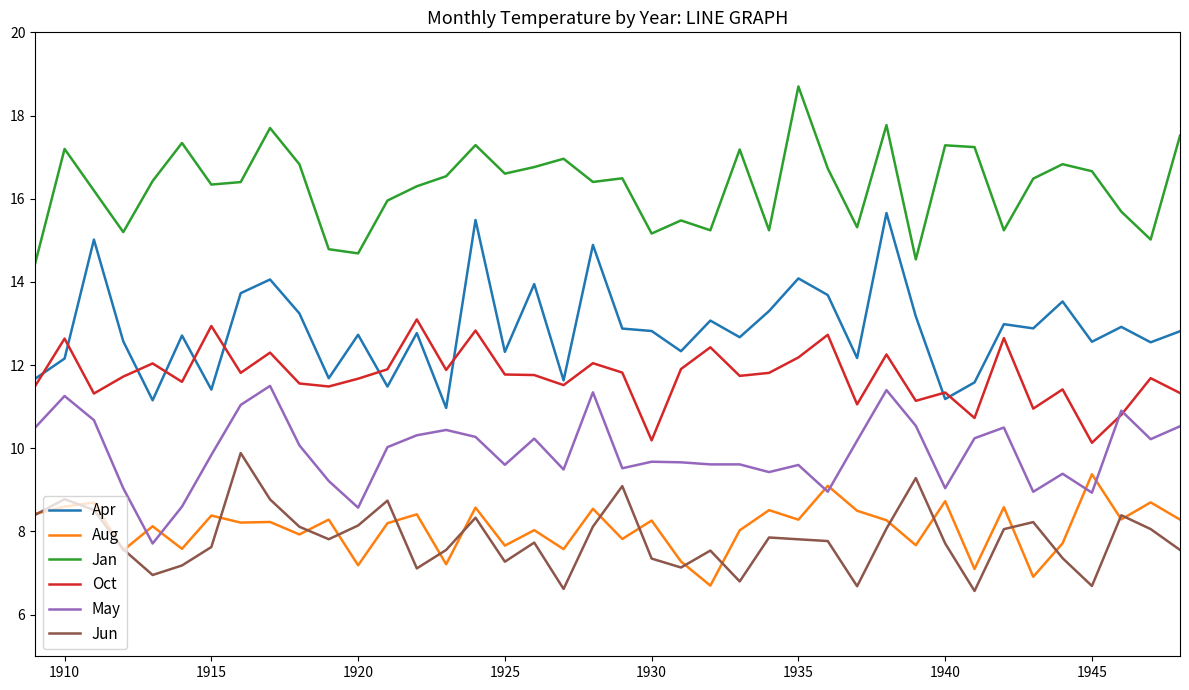

Does the chart display data point markers on the line(s)?

No